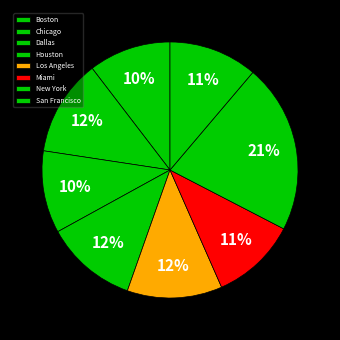

What is the change in value from Miami to New York?

+53